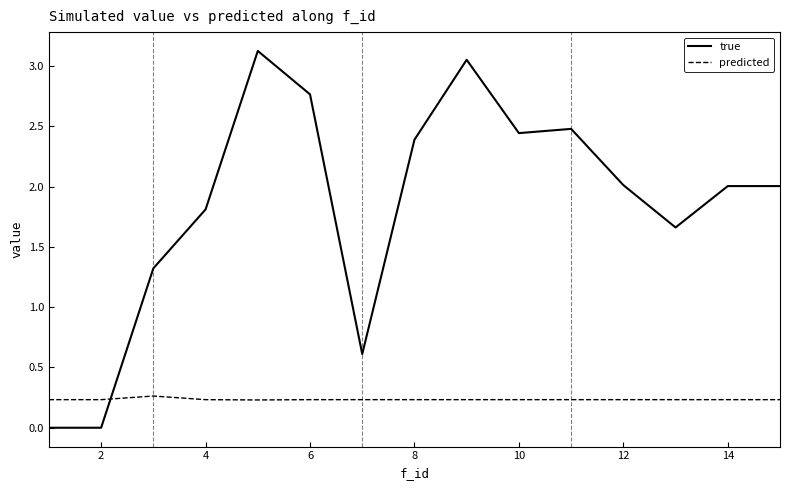

List the series in order of their peak value, lowest first.

predicted, true